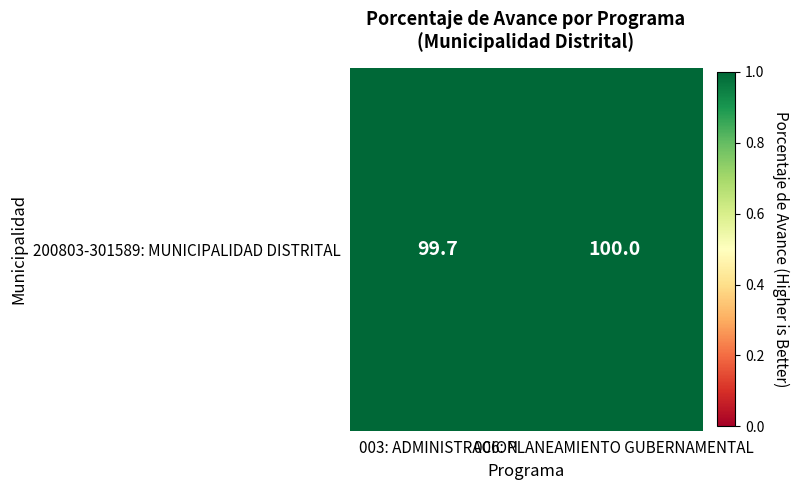

Which category has the highest value across all series?

006: PLANEAMIENTO GUBERNAMENTAL